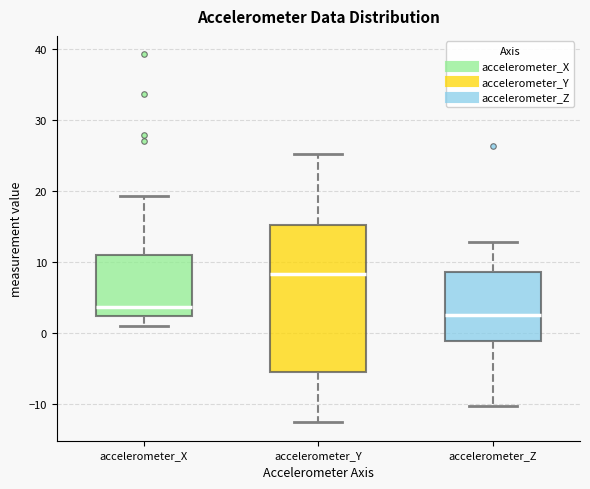

Reading left to right, transcribe this box plot: for each box, give where its median line is, the range the box spans, and where its two whiskers end, as read against the y-axis. The values are not printed on the chart, so give them approximately, as read against the axis.

accelerometer_X: median 4, box 2 to 11, whiskers 1 to 19
accelerometer_Y: median 8, box -6 to 15, whiskers -13 to 25
accelerometer_Z: median 2, box -1 to 9, whiskers -10 to 13